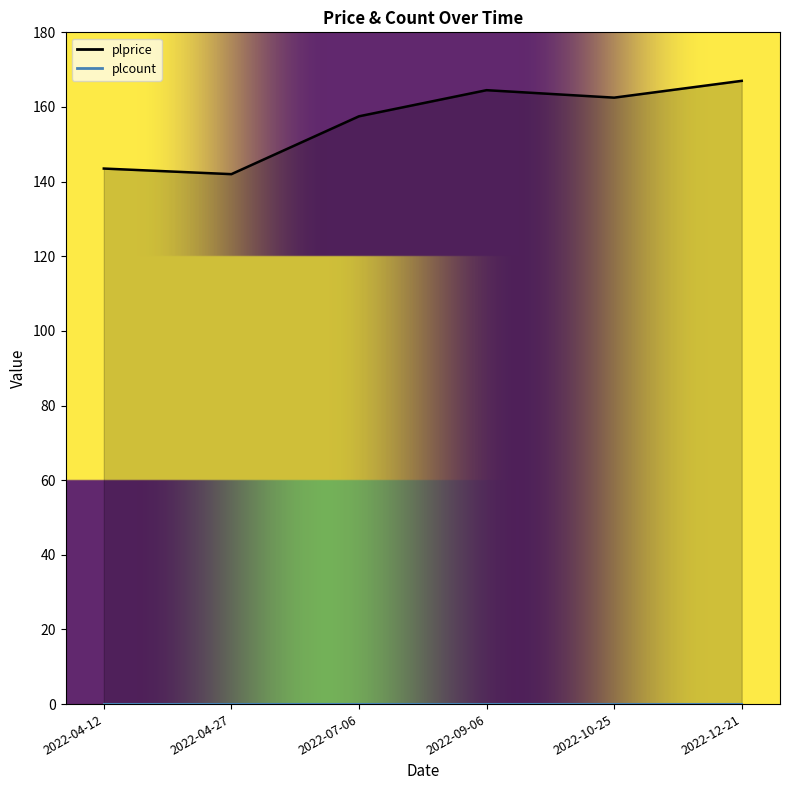

Rank the categories by value from highest to lowest.

2022-12-21, 2022-09-06, 2022-10-25, 2022-07-06, 2022-04-12, 2022-04-27